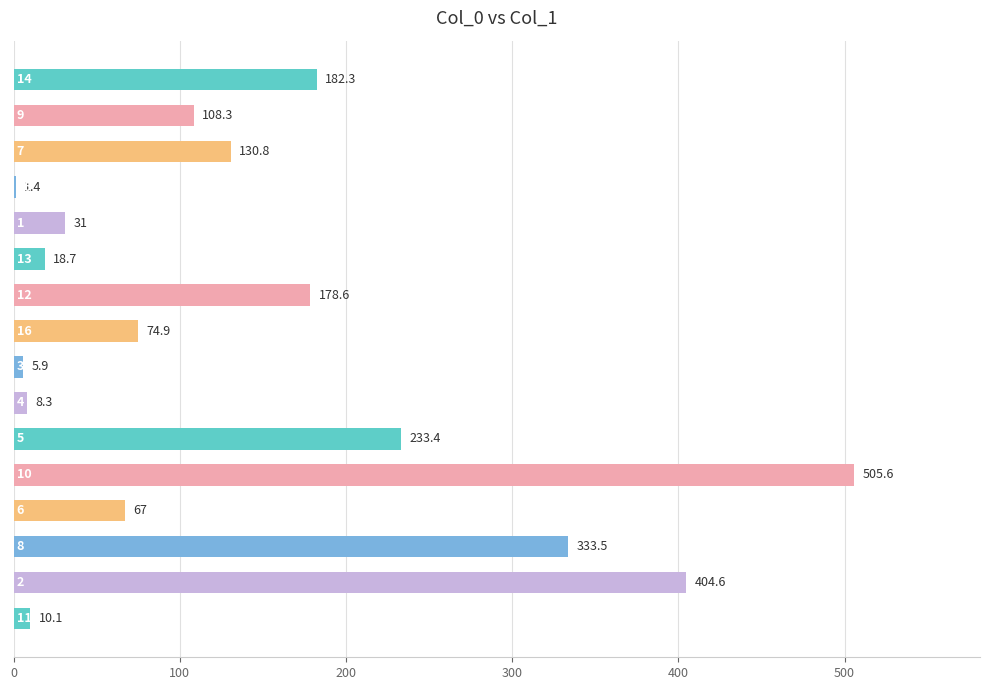

What is the greatest value displayed?

505.6